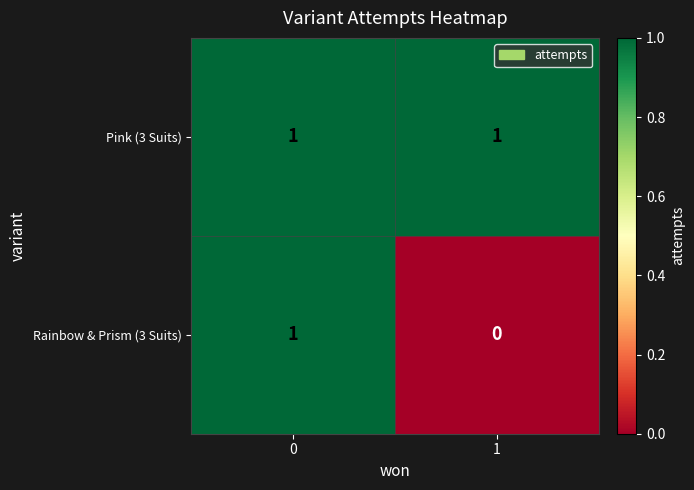

Is it true that Rainbow & Prism (3 Suits) equals -1 at 1?

False